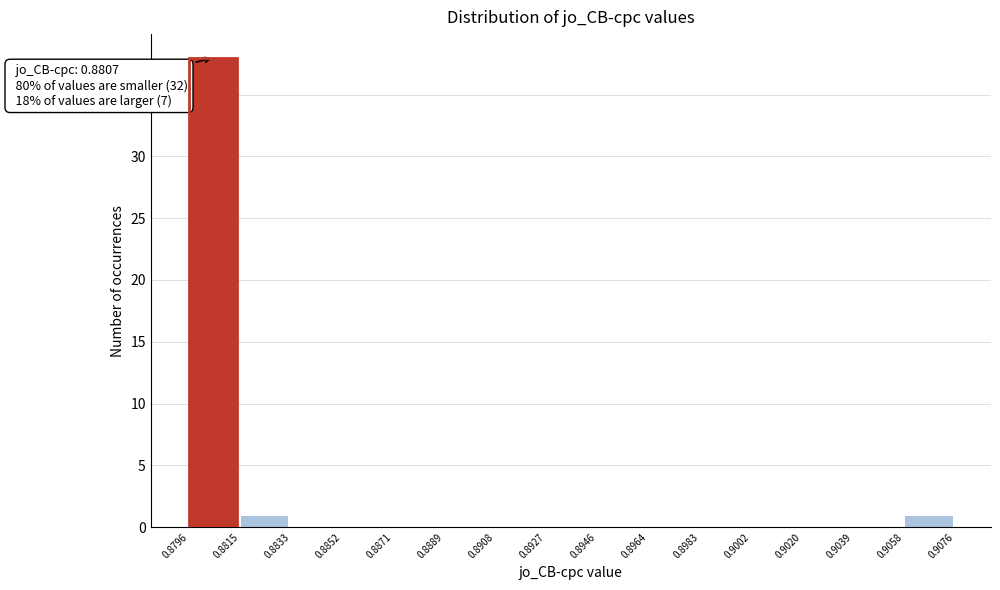

Over which range of the x-axis is the bar tallest?

0.8796 to 0.8815